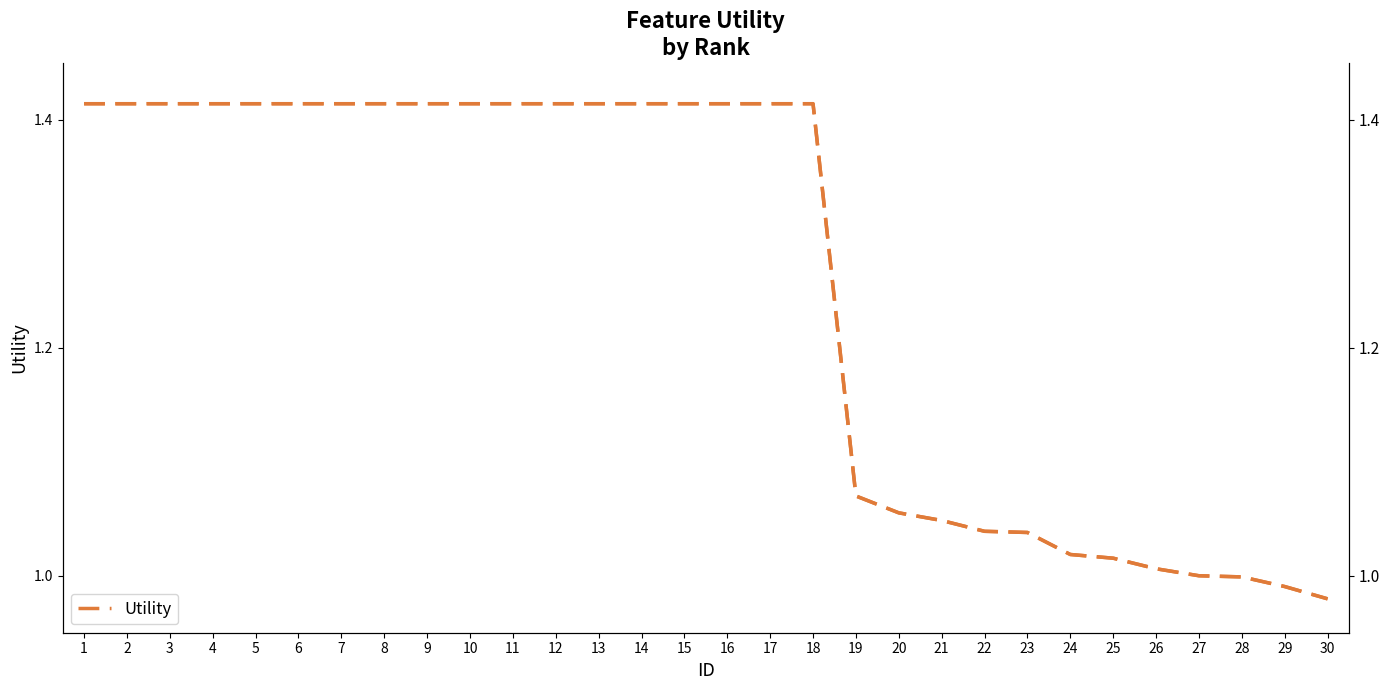

Approximately how many times larger is the value at 23 compared to 24?

1.0